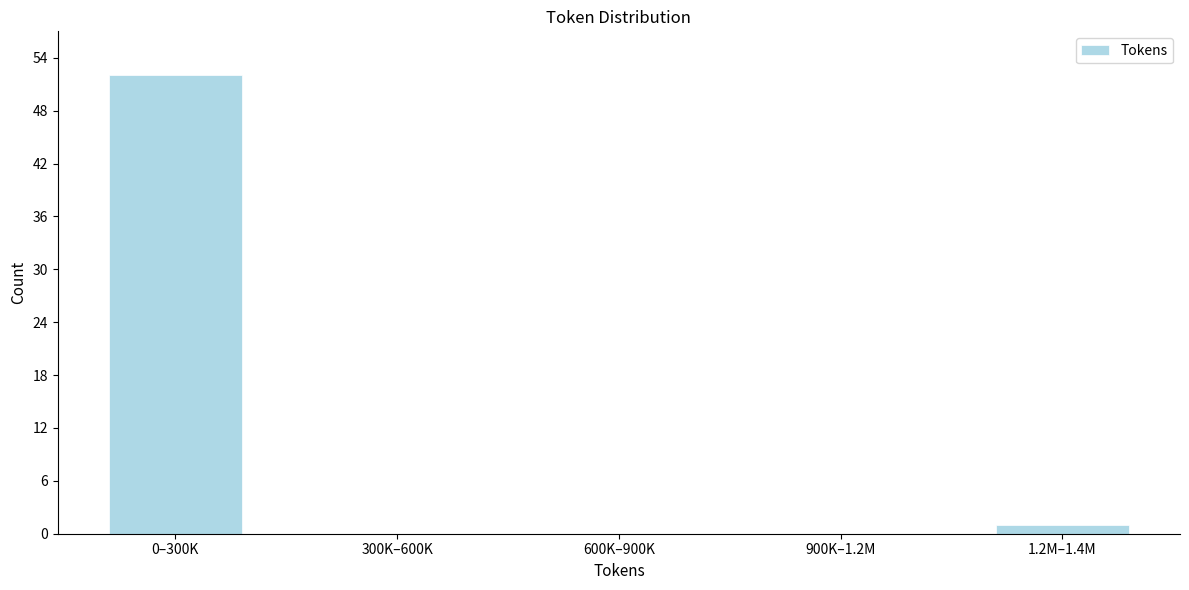

Reading left to right, what are all the values shown in this chart?

0–300K=52	300K–600K=0	600K–900K=0	900K–1.2M=0	1.2M–1.4M=1